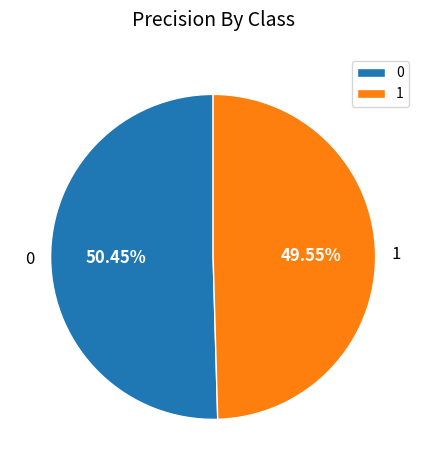

To the nearest percent, what portion does 1 represent?

50%